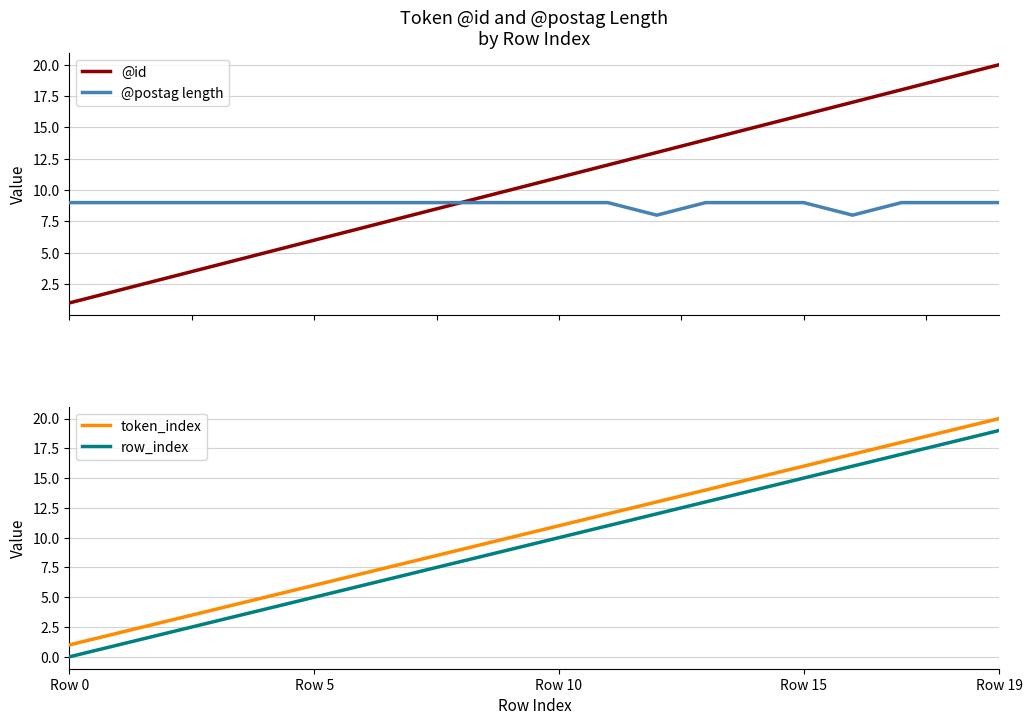

What is the average value of the @id series?

10